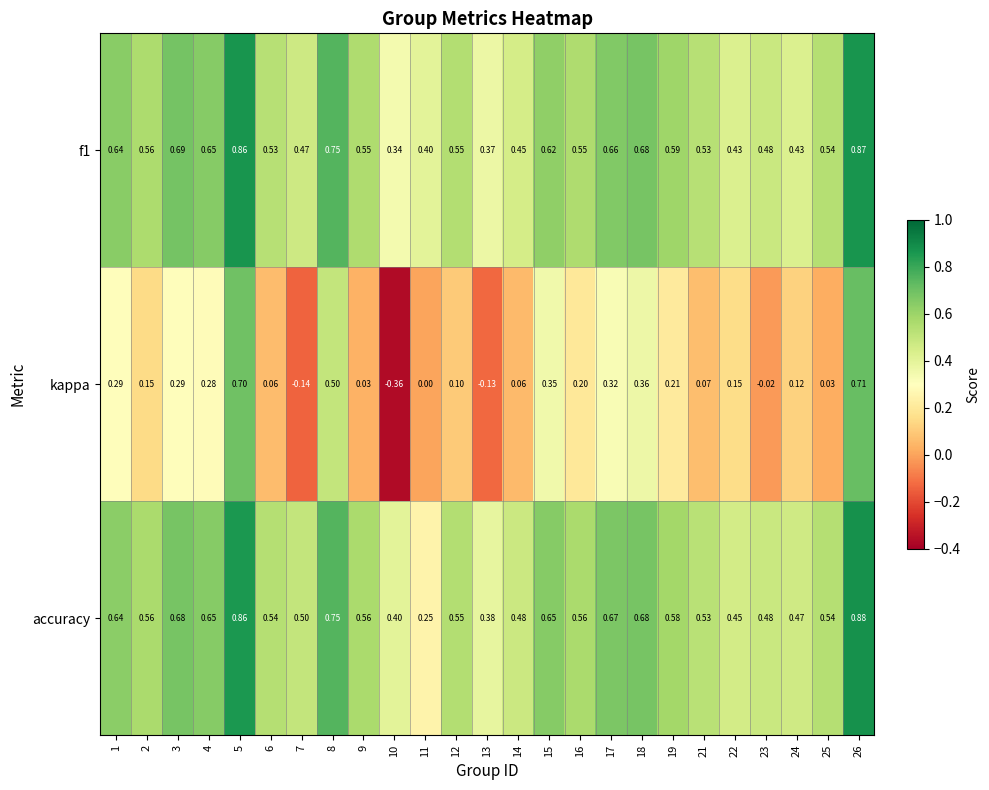

Which series has the largest total across all categories?

accuracy